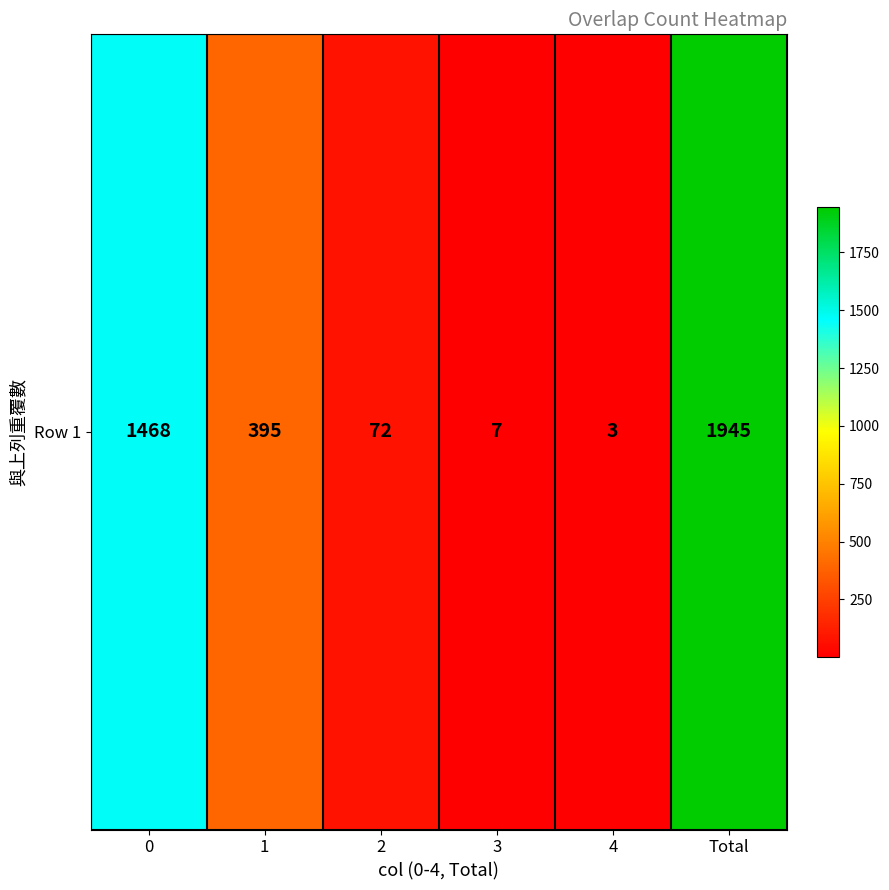

At which category does the chart reach its peak across all series?

Total